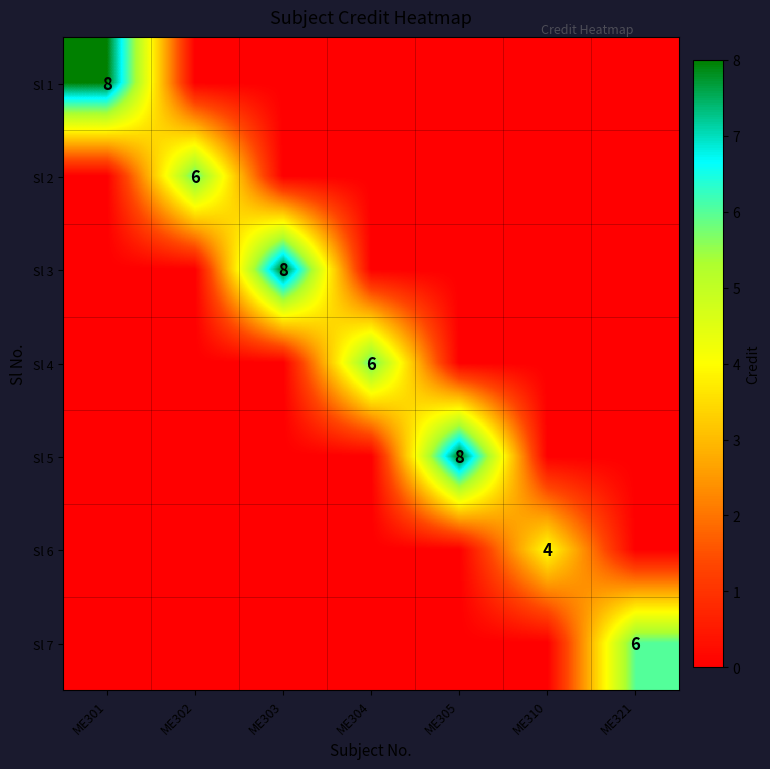

The Sl 5 series shows 4 at ME305. True or false?

False